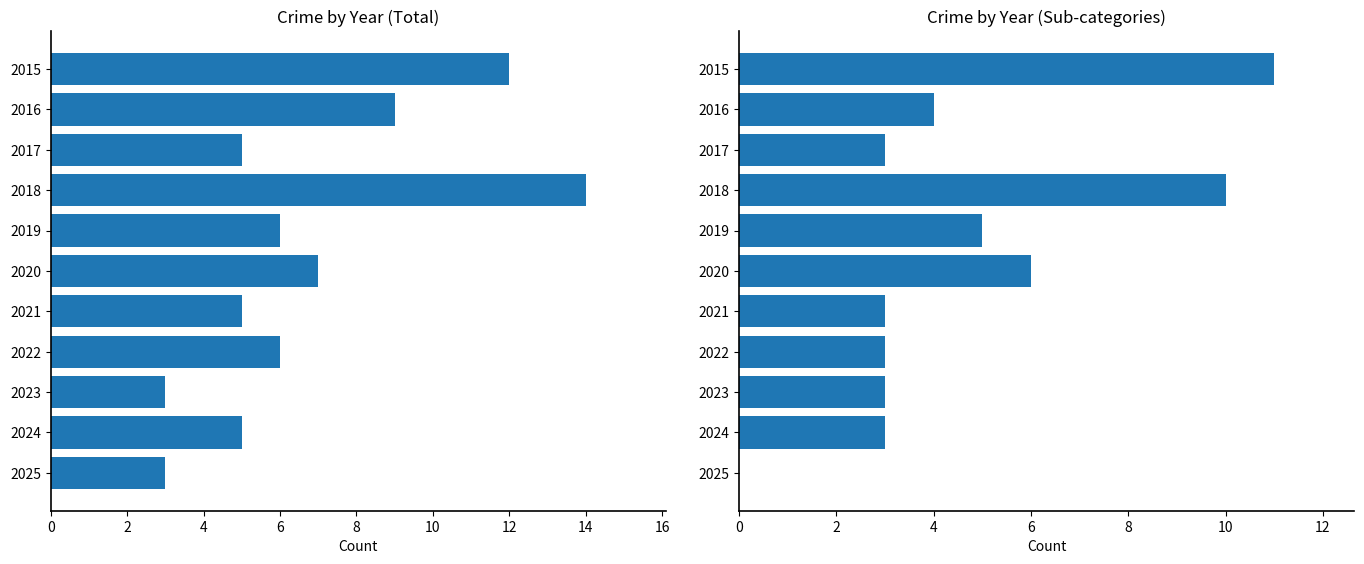

What is the difference between the second highest and second lowest values in the Total series?

9